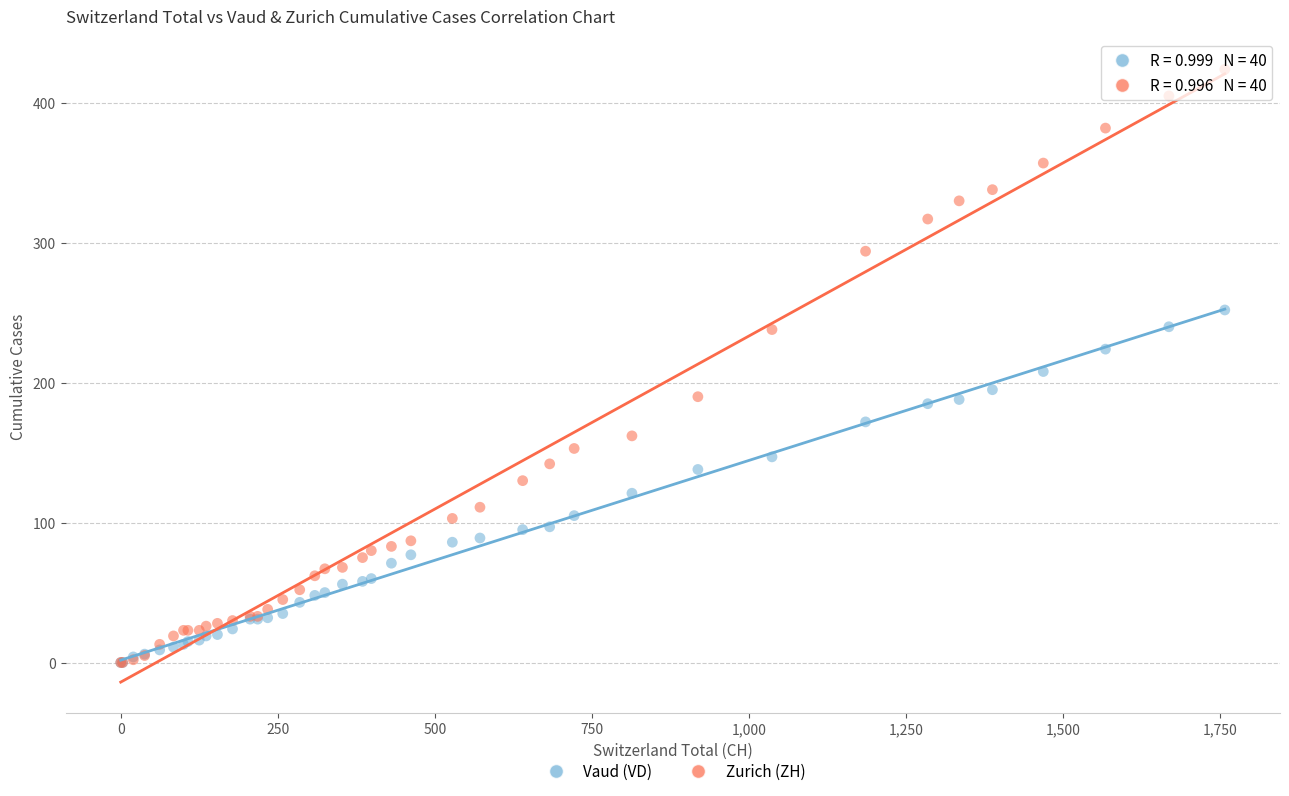

What are all the series names shown in the legend?

Vaud (VD), Zurich (ZH)